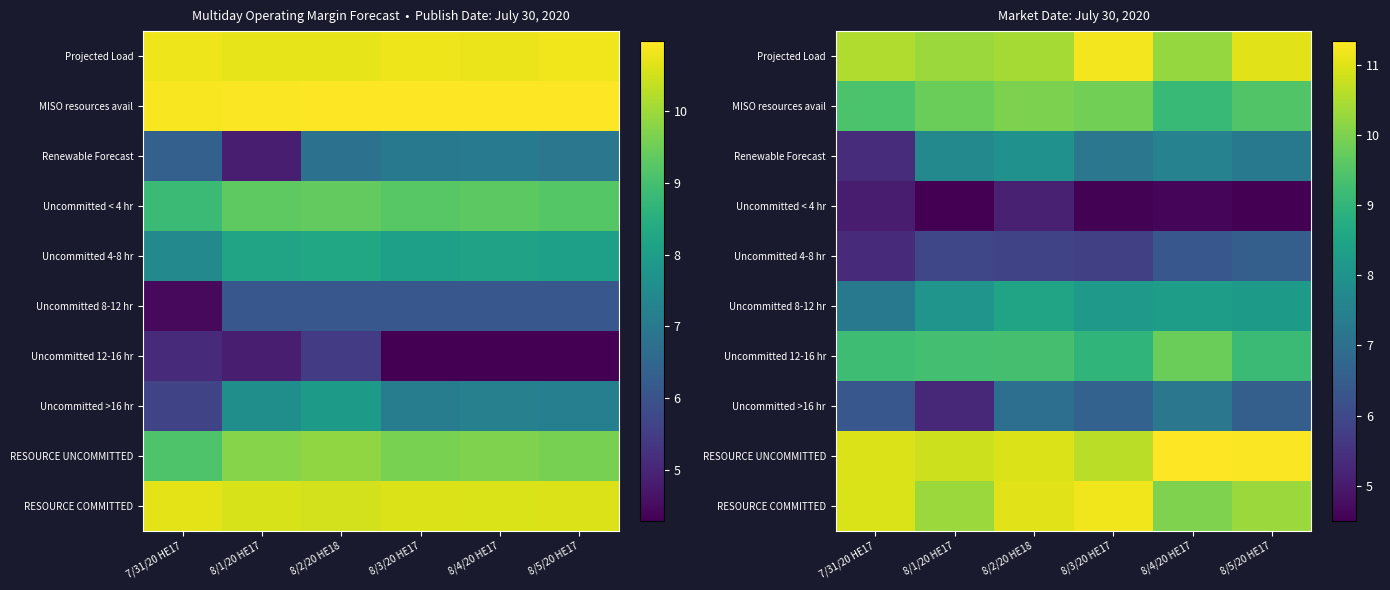

What is the total value across all series at 7/31/20 HE17?

80.5